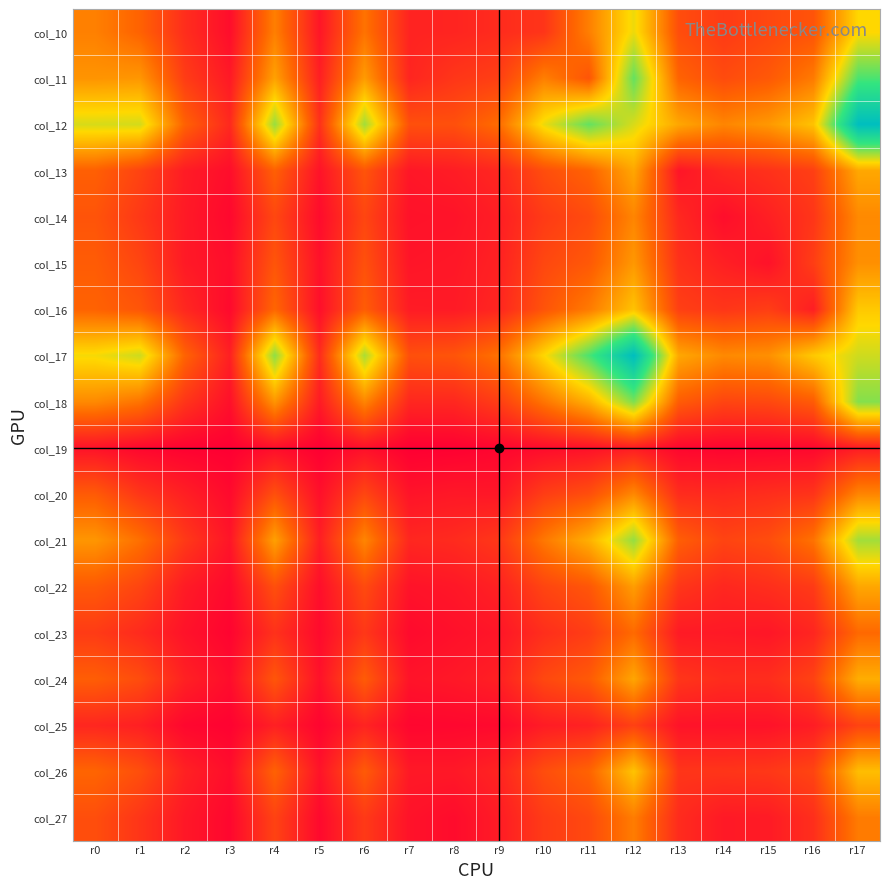

What is the spread (max minus min) of values at r6?

813